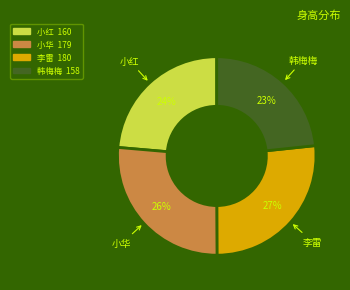

To the nearest percent, what portion does 李雷 represent?

27%